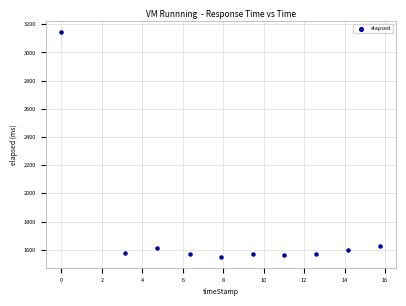

What is the range of Y values (max minus min)?

1591